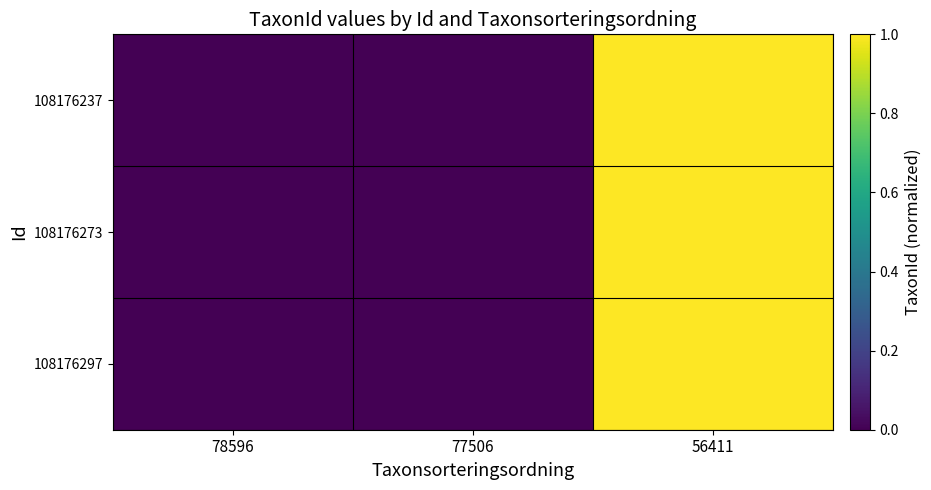

Reading right to left, what are all the values shown in this chart?

108176237: 56411=1.0	77506=0.0	78596=0.0
108176273: 56411=1.0	77506=0.0	78596=0.0
108176297: 56411=1.0	77506=0.0	78596=0.0